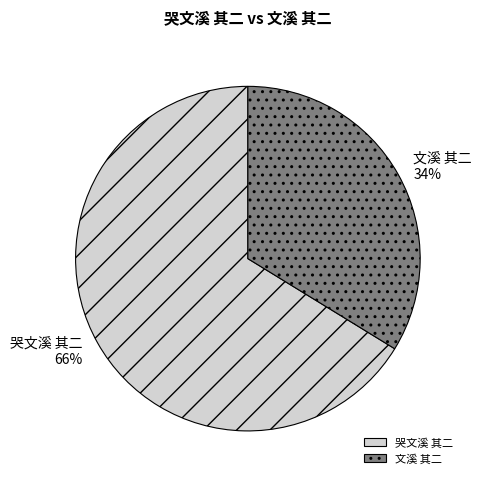

The 文溪 其二 slice represents 34% of the pie. True or false?

True